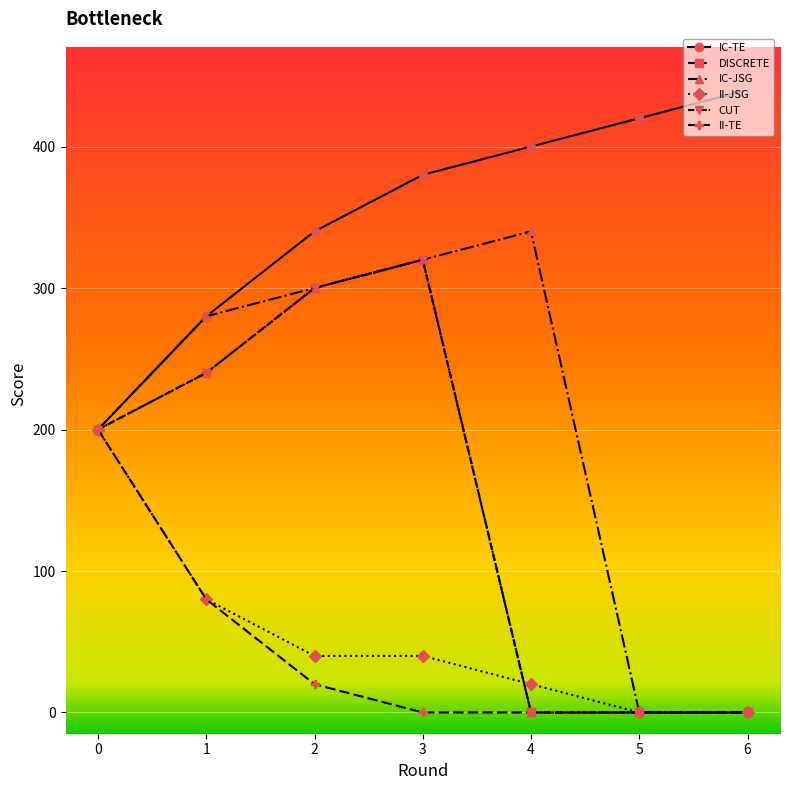

Which series has the largest range (max minus min)?

IC-JSG